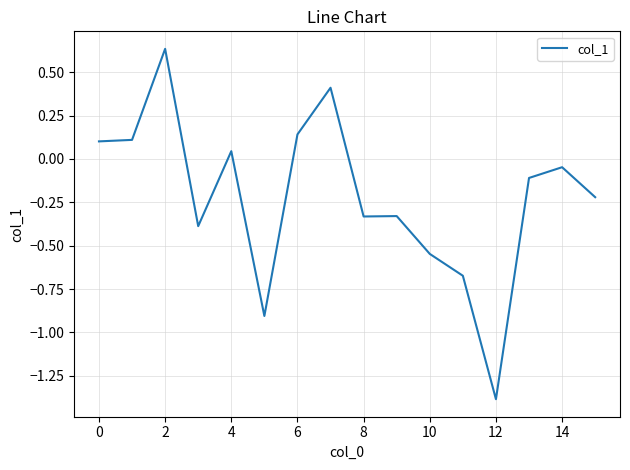

What is the minimum value shown in the chart?

-1.4